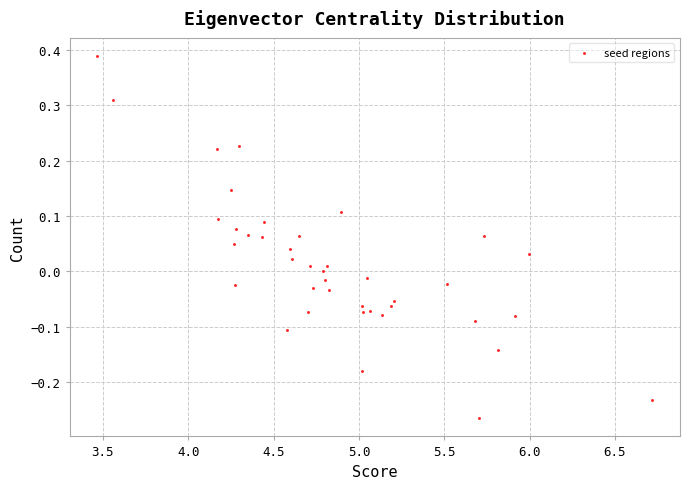

What is the range of Y values (max minus min)?

0.7